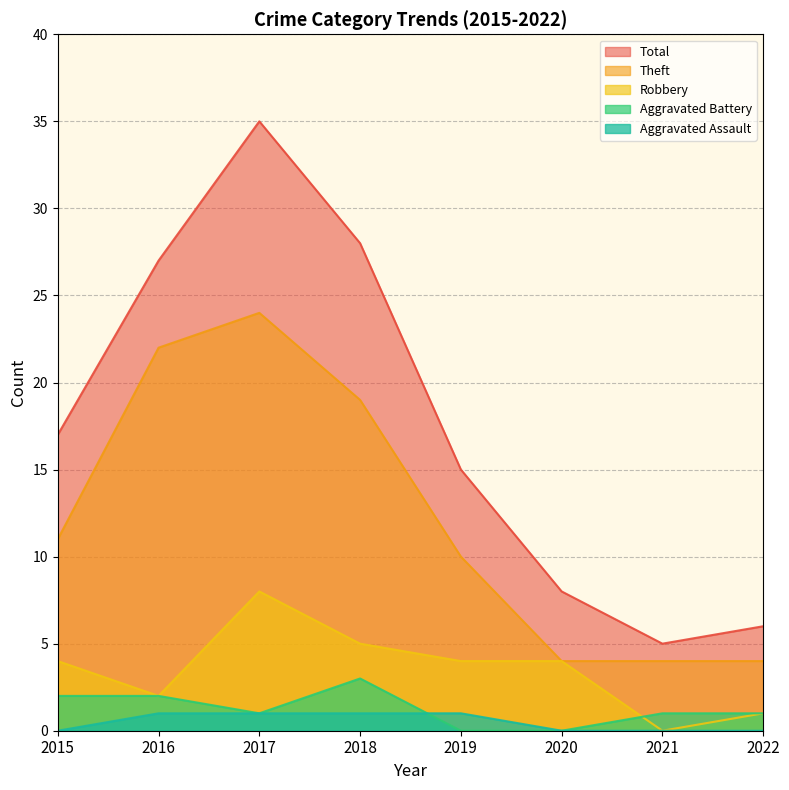

How many lines are shown in the chart?

5